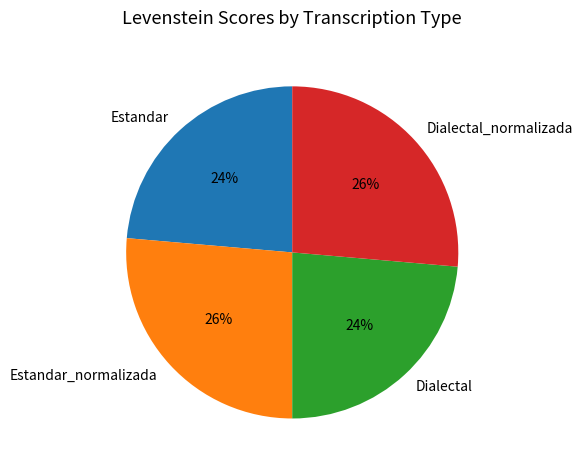

Approximately how many times larger is the value at Estandar_normalizada compared to Dialectal?

1.1